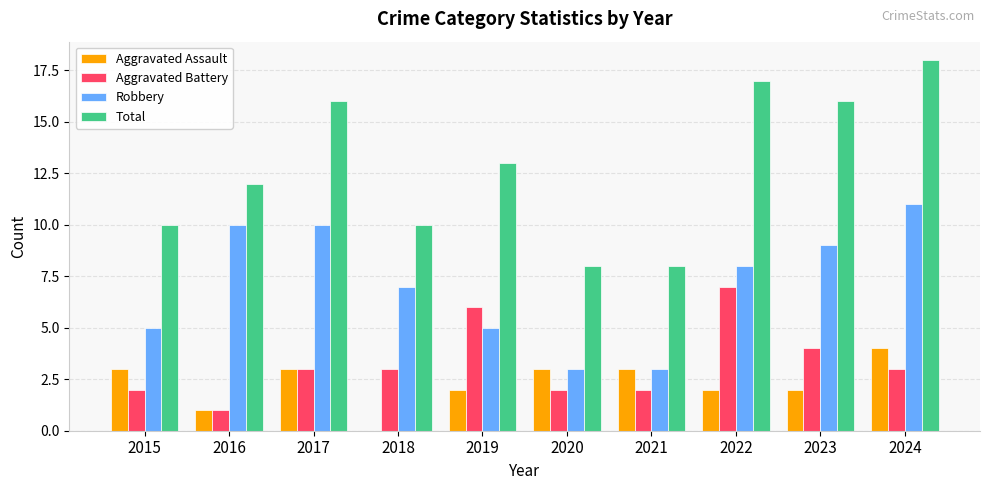

What is the approximate value of Aggravated Battery at 2018?

3